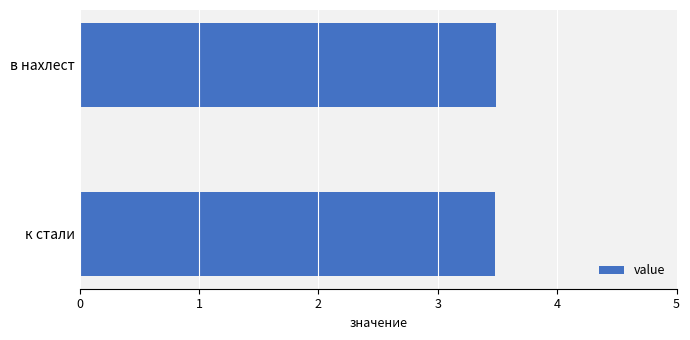

Reading top to bottom, extract all data points from this chart.

3.5	3.5